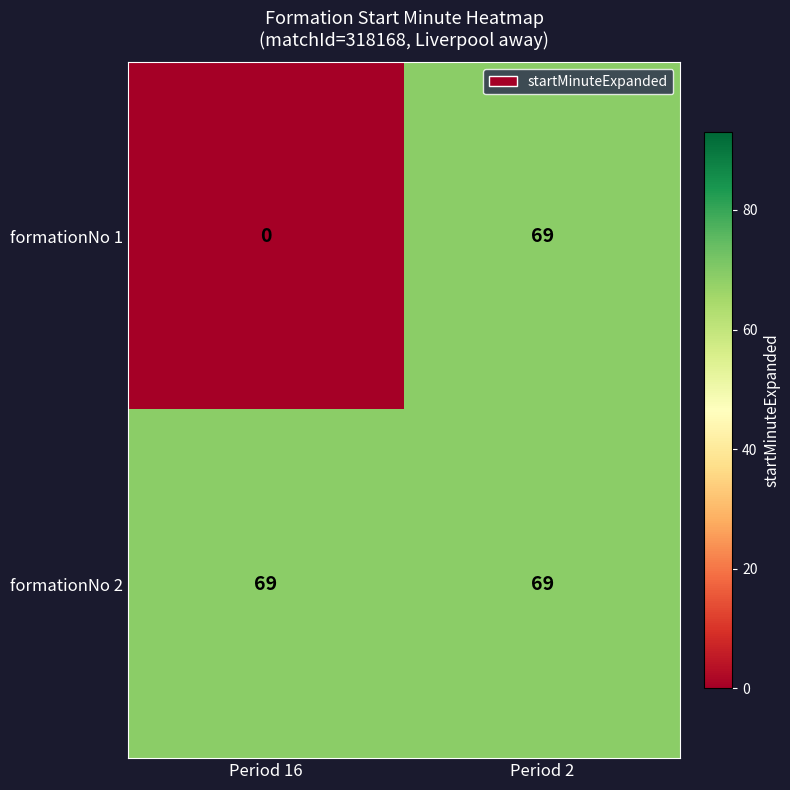

List the series in order of their overall mean, highest first.

formationNo 2, formationNo 1